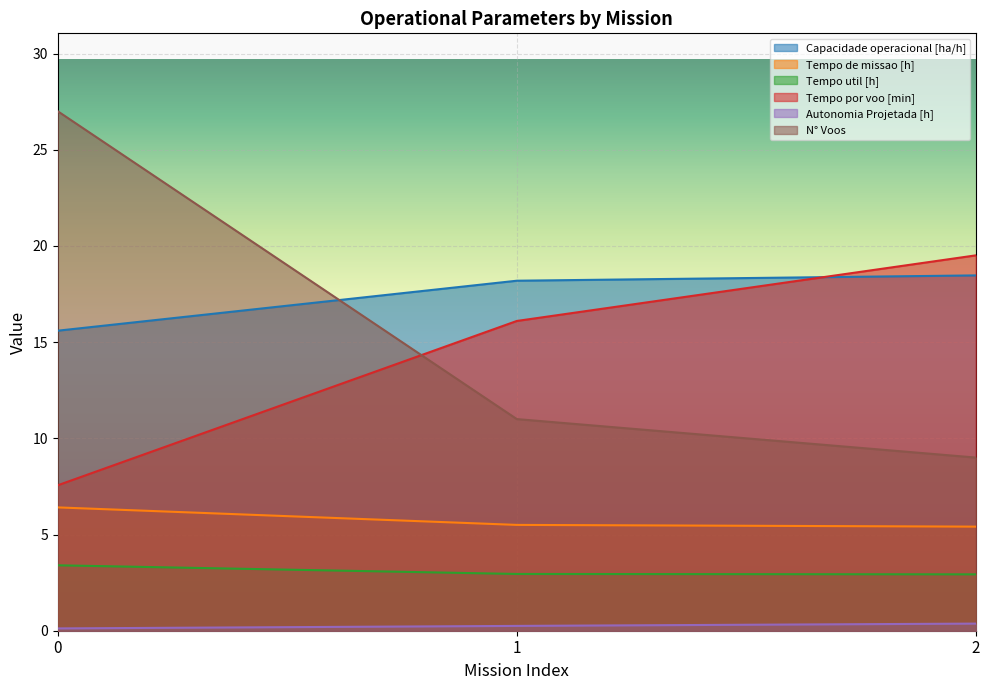

What is the sum of the Tempo util [h] values at 2 and 1?

5.9